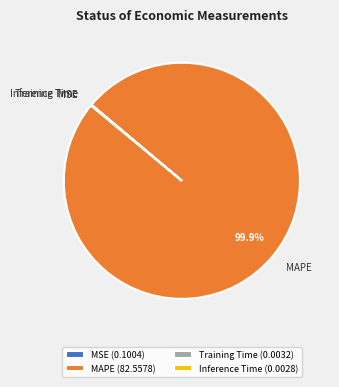

Which slice represents more than half of the pie?

MAPE